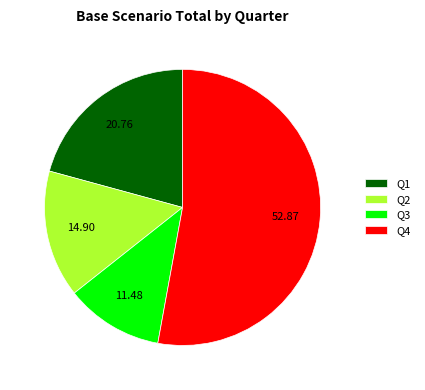

Count the number of slices in the pie.

4